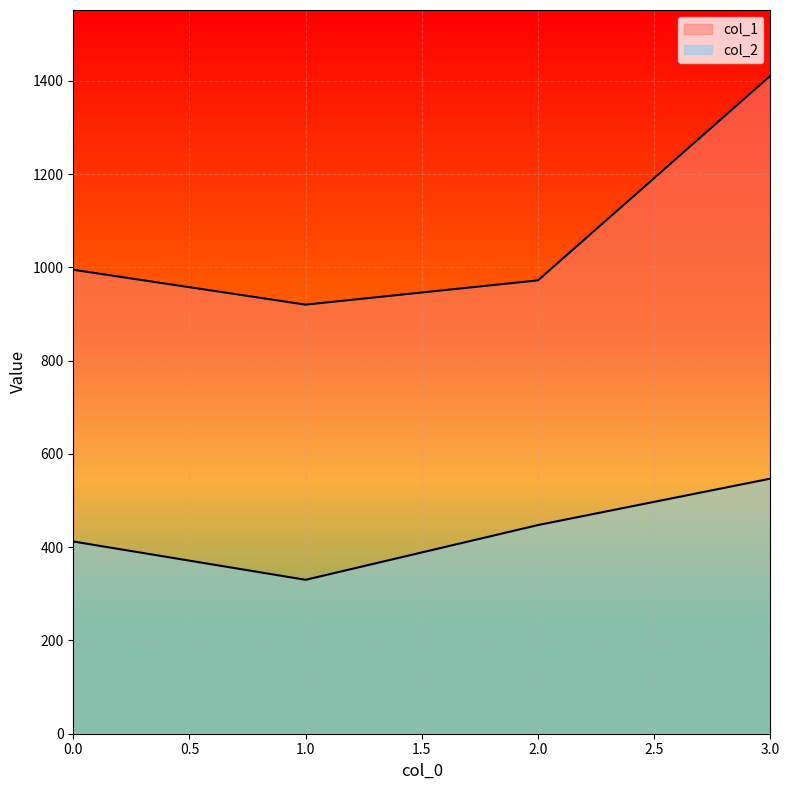

Between 1 and 2, which series saw the biggest shift?

col_2